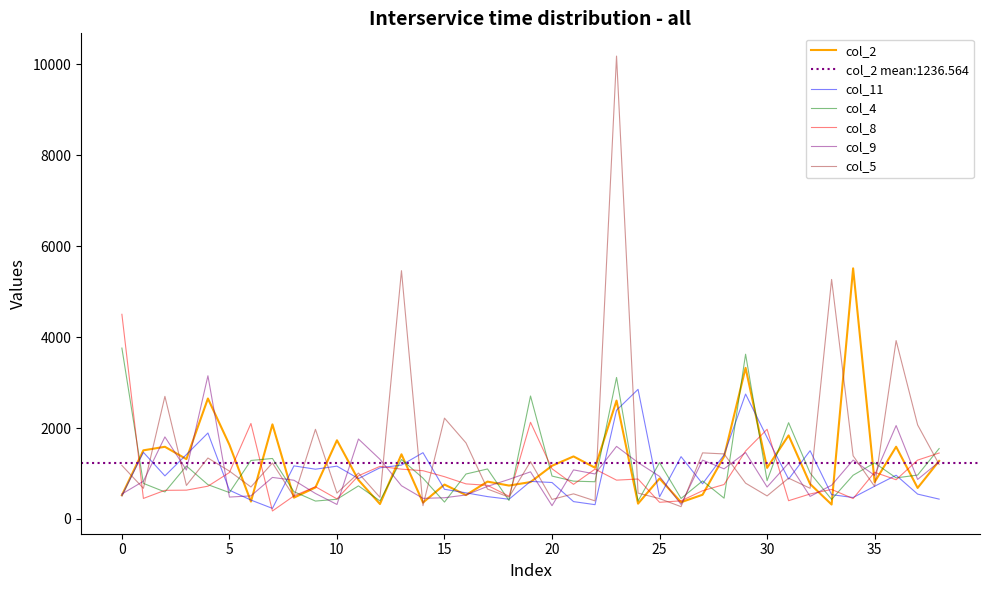

What is the minimum value for col_5?

271